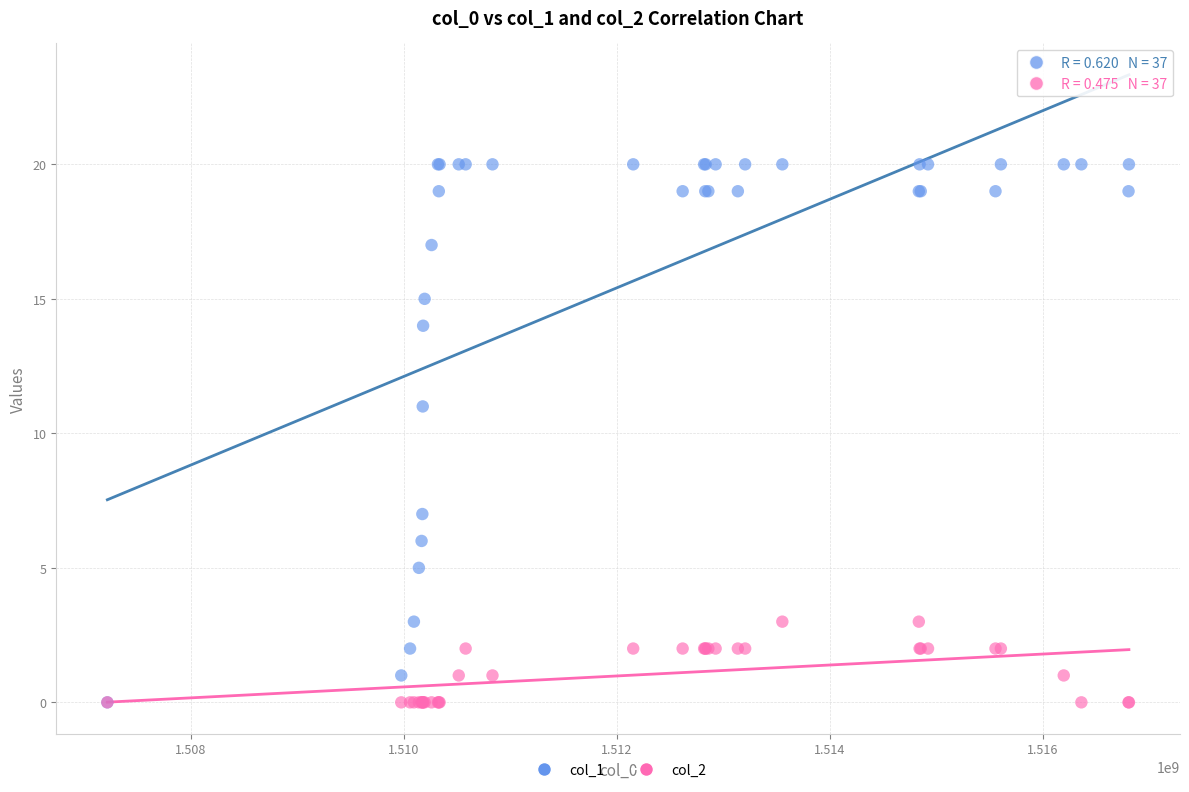

Across all series, what Y value is closest to 10?

11